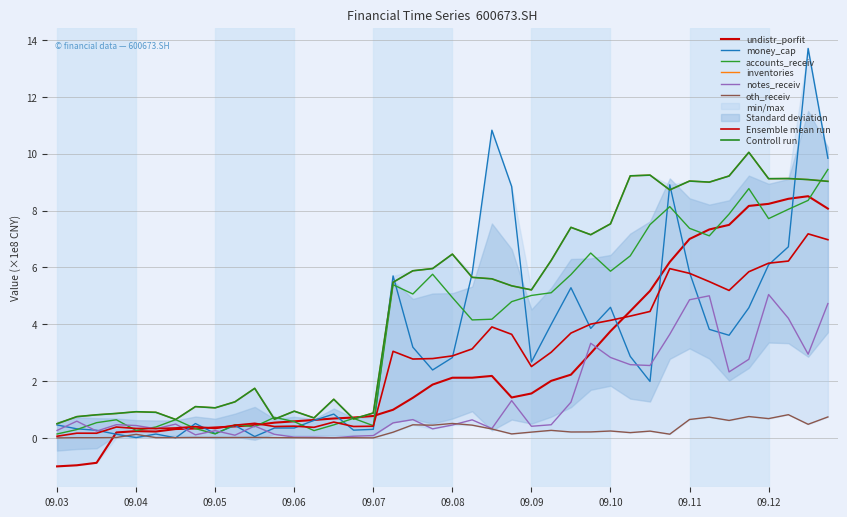

True or false: accounts_receiv has a value of 3.1 at 20120331.

False